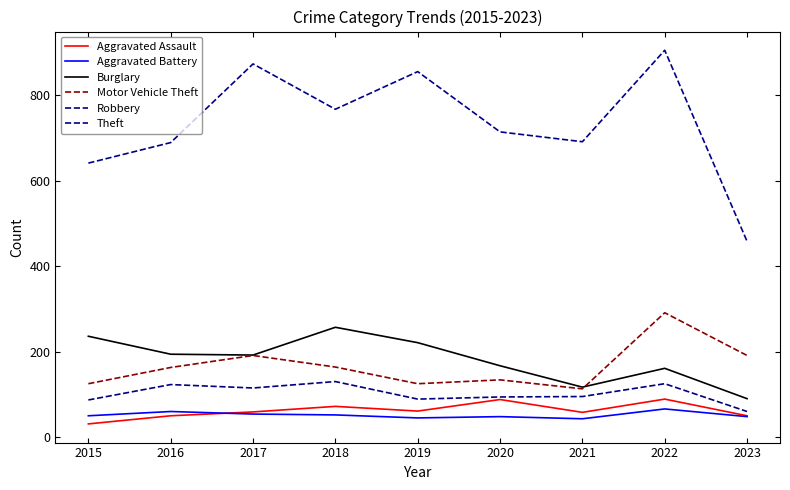

Reading left to right, list all the values displayed in this chart.

Aggravated Assault: 2015=31	2016=50	2017=59	2018=72	2019=61	2020=88	2021=58	2022=89	2023=50
Aggravated Battery: 2015=50	2016=60	2017=54	2018=52	2019=45	2020=48	2021=43	2022=66	2023=48
Burglary: 2015=236	2016=194	2017=192	2018=257	2019=221	2020=167	2021=117	2022=161	2023=90
Motor Vehicle Theft: 2015=125	2016=163	2017=191	2018=164	2019=125	2020=134	2021=113	2022=291	2023=191
Robbery: 2015=87	2016=123	2017=115	2018=130	2019=89	2020=94	2021=95	2022=125	2023=60
Theft: 2015=641	2016=689	2017=873	2018=767	2019=855	2020=714	2021=691	2022=905	2023=458